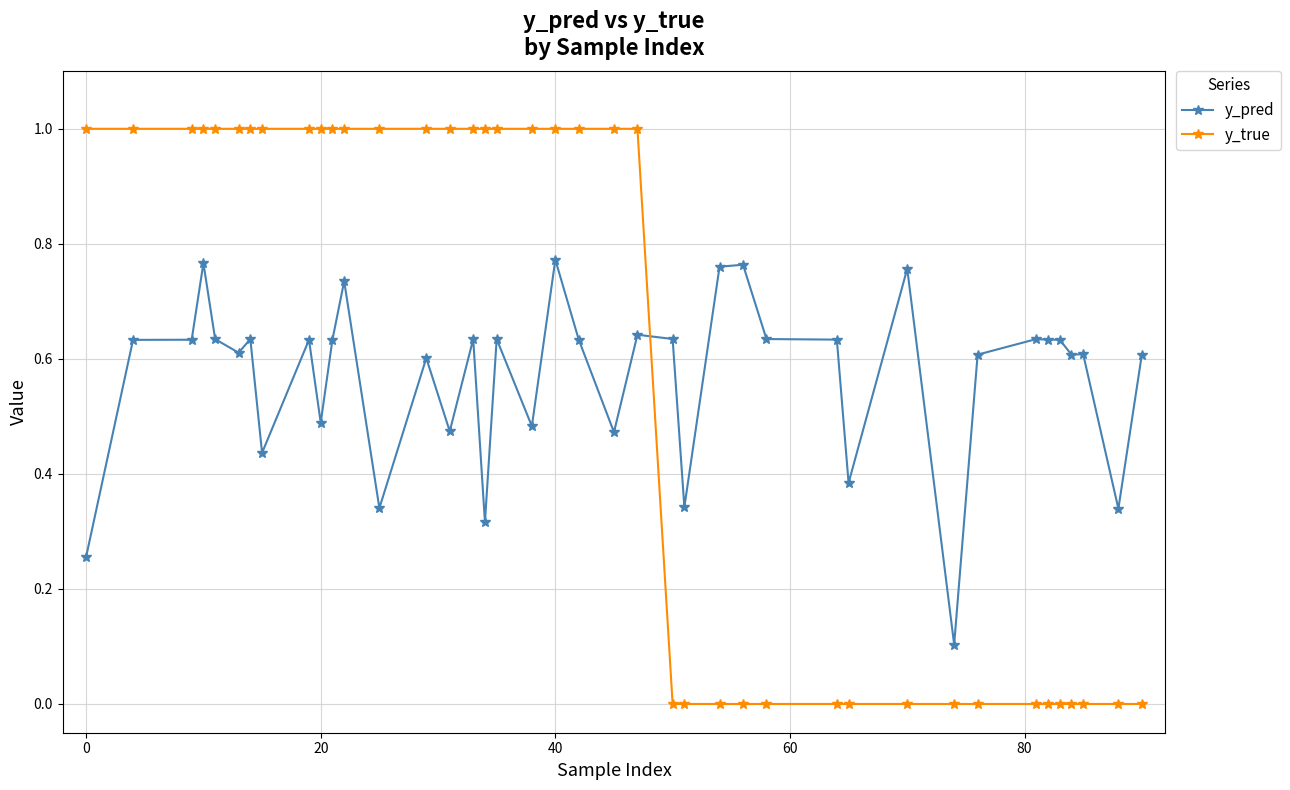

Count the y_true values in the range 0 to 1.

40